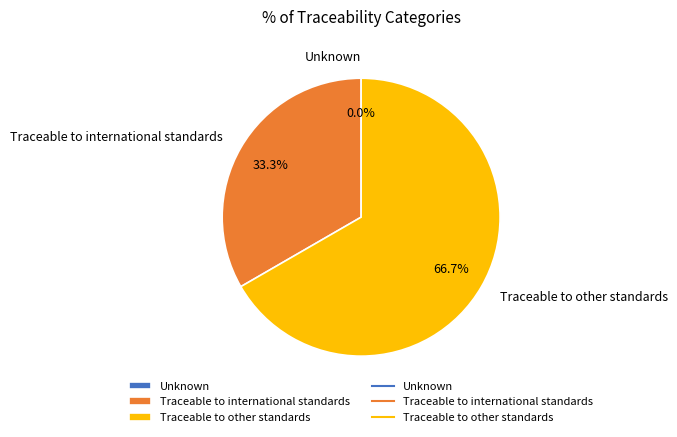

Which category has the smallest portion of the pie?

Unknown